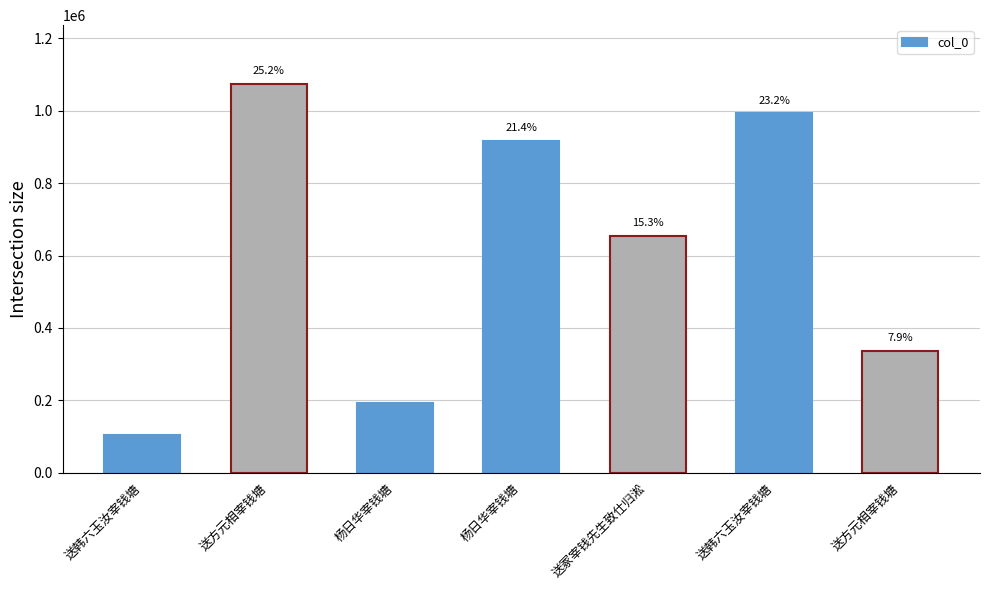

How many bars are there in total?

7